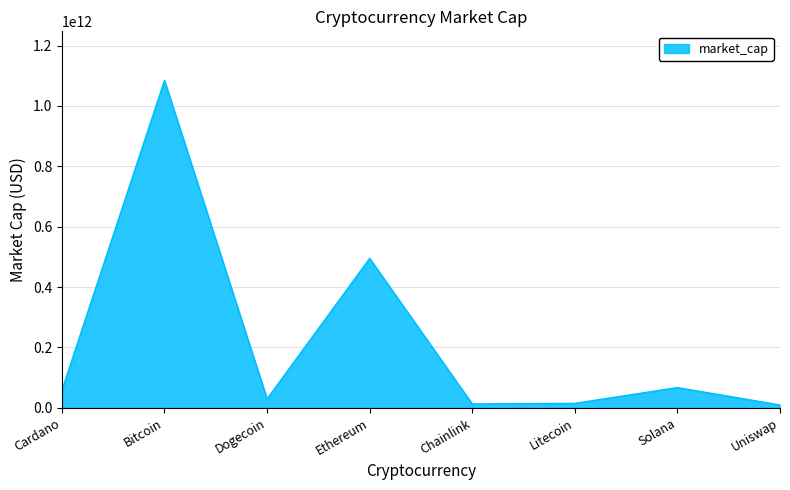

The chart shows a value of 29506021171 at Dogecoin. True or false?

True